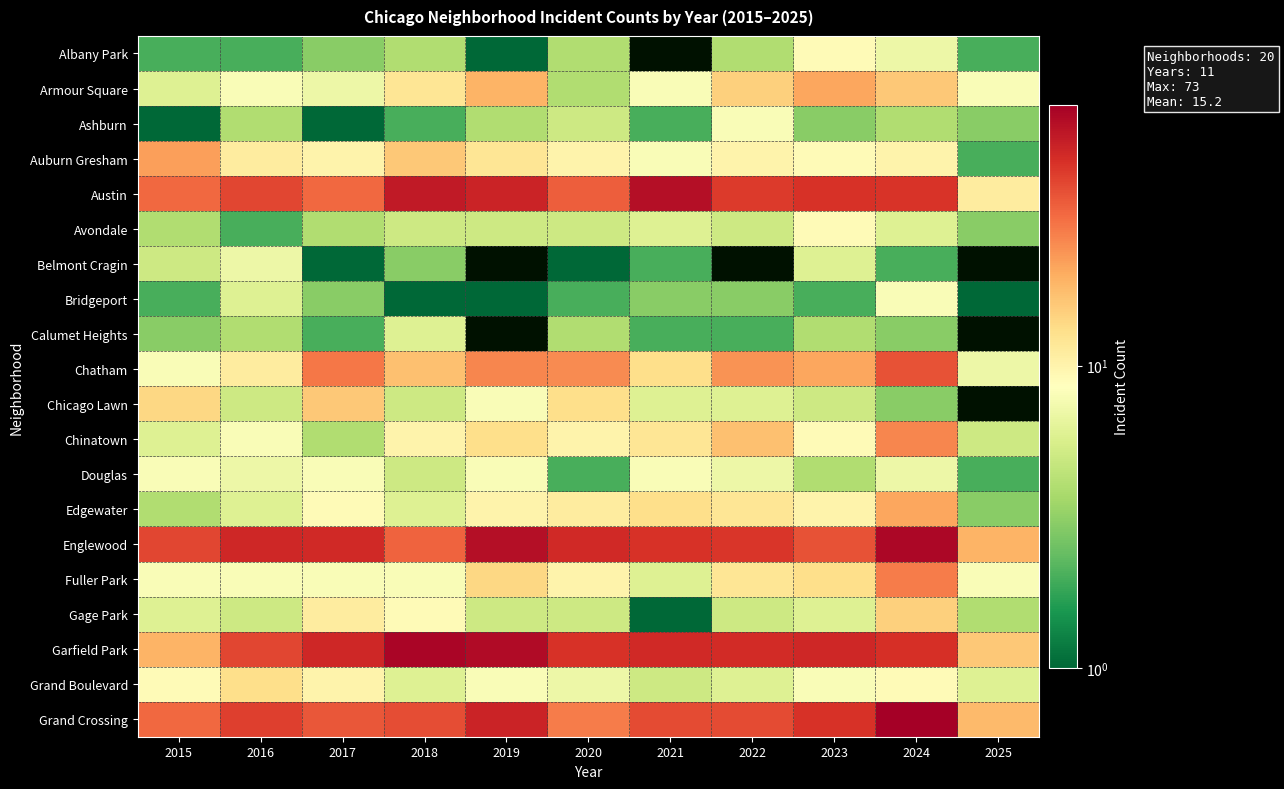

At which label is Garfield Park closest to 42?

2016